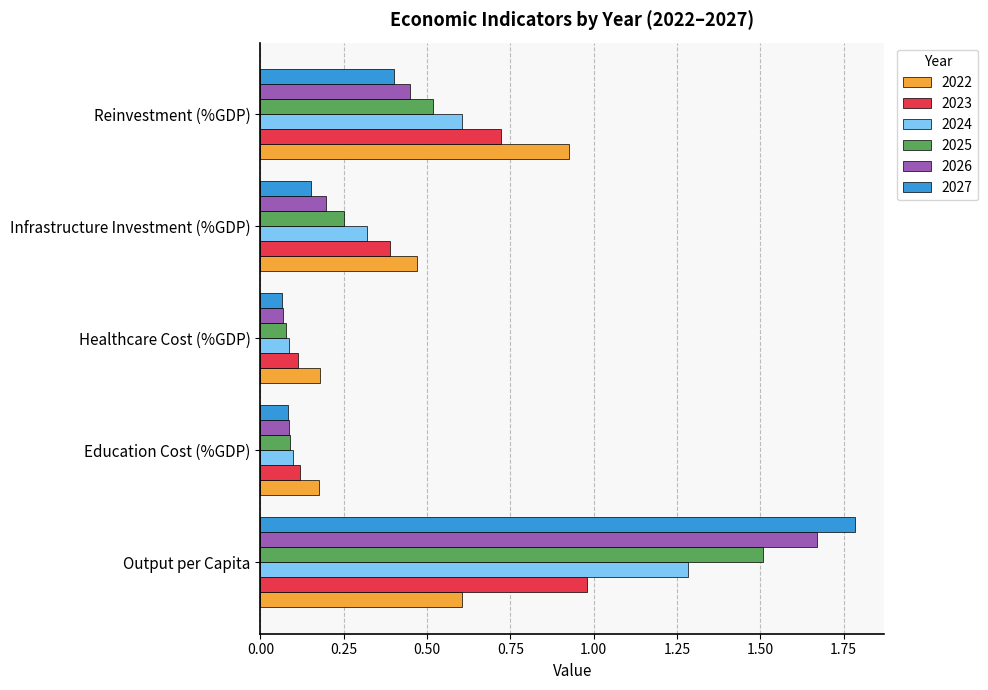

What is the total value across all series at Healthcare Cost (%GDP)?

0.6